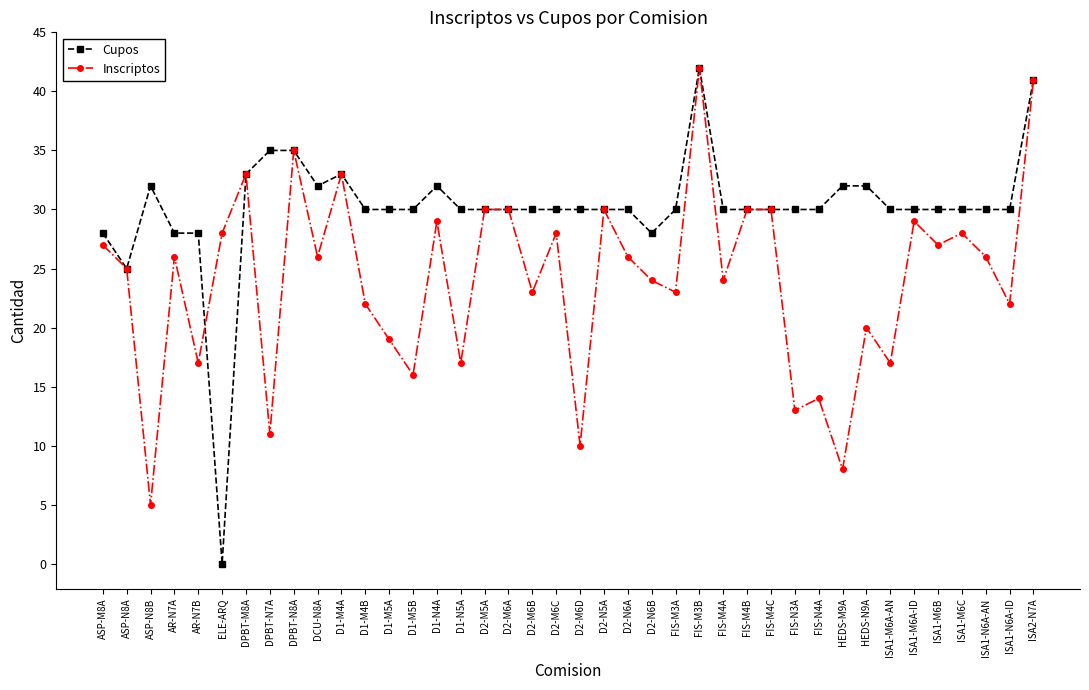

Is this an area chart (filled region under the line)?

No